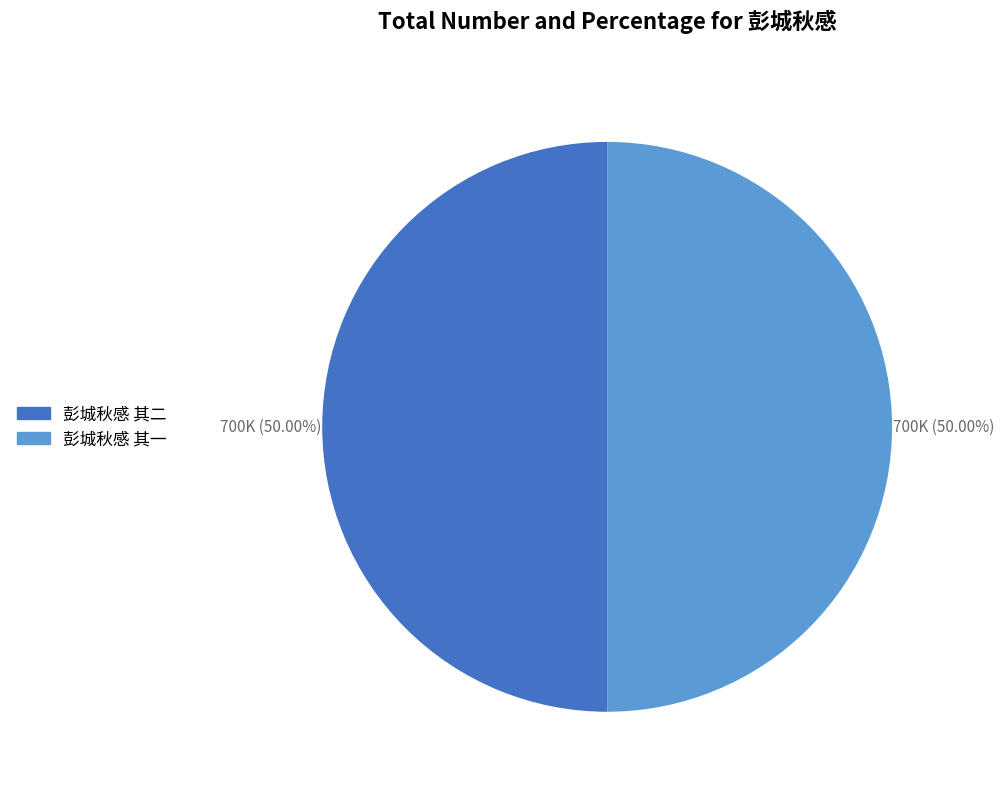

Approximately how many times larger is the value at 彭城秋感 其一 compared to 彭城秋感 其二?

1.0